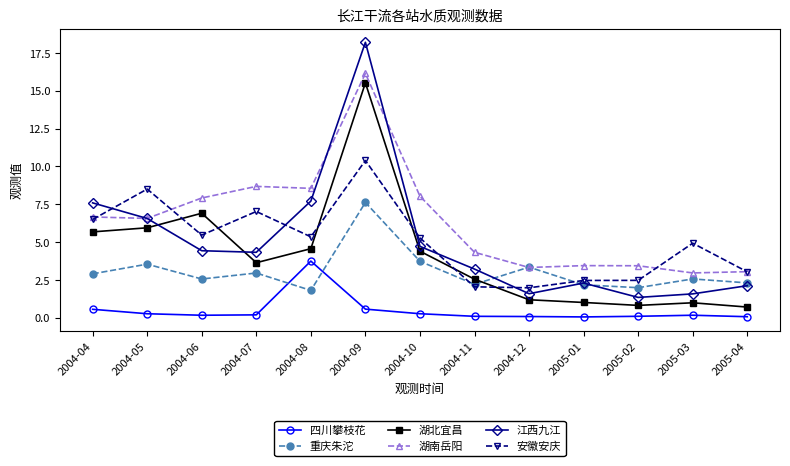

At which category does the chart reach its peak across all series?

2004-09